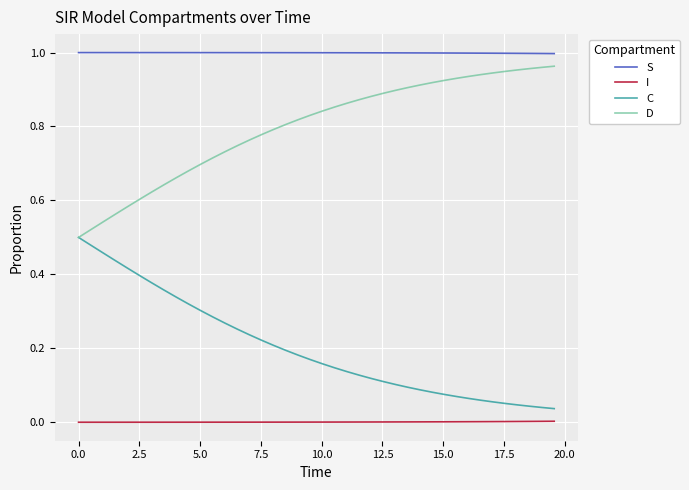

List the series in order of their overall mean, highest first.

S, D, C, I